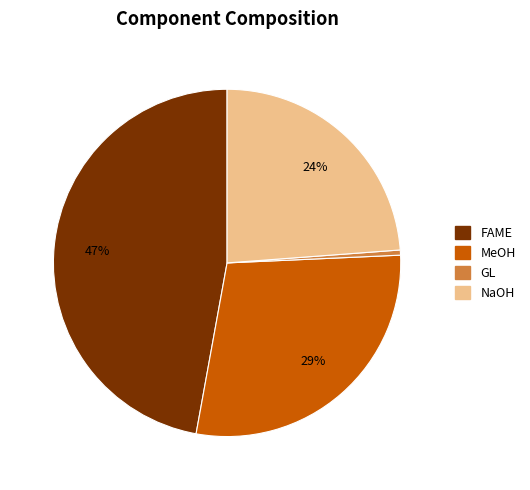

The MeOH slice represents 29% of the pie. True or false?

True